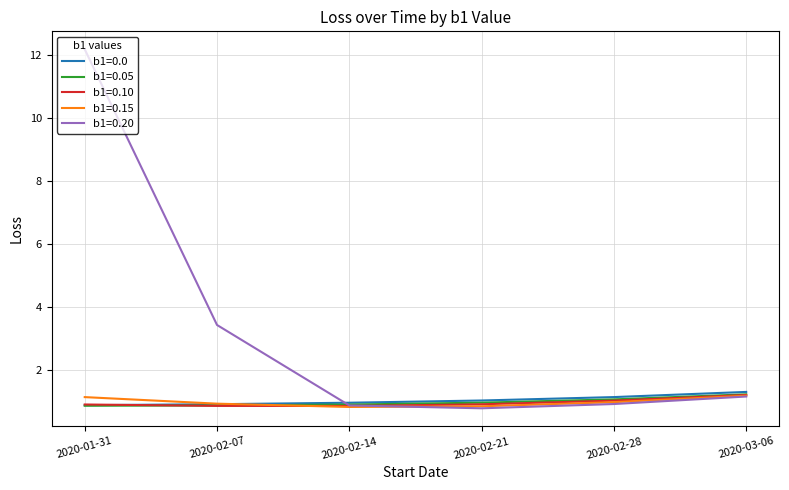

Read the b1=0.10 value at 2020-02-28.

1.0